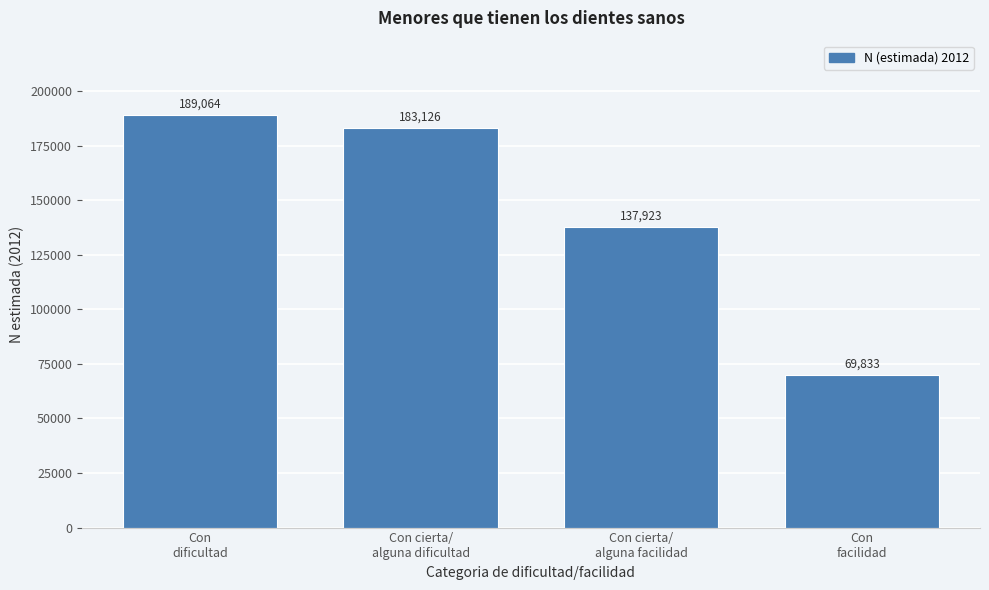

Reading left to right, extract all data points from this chart.

189064	183126	137923	69833